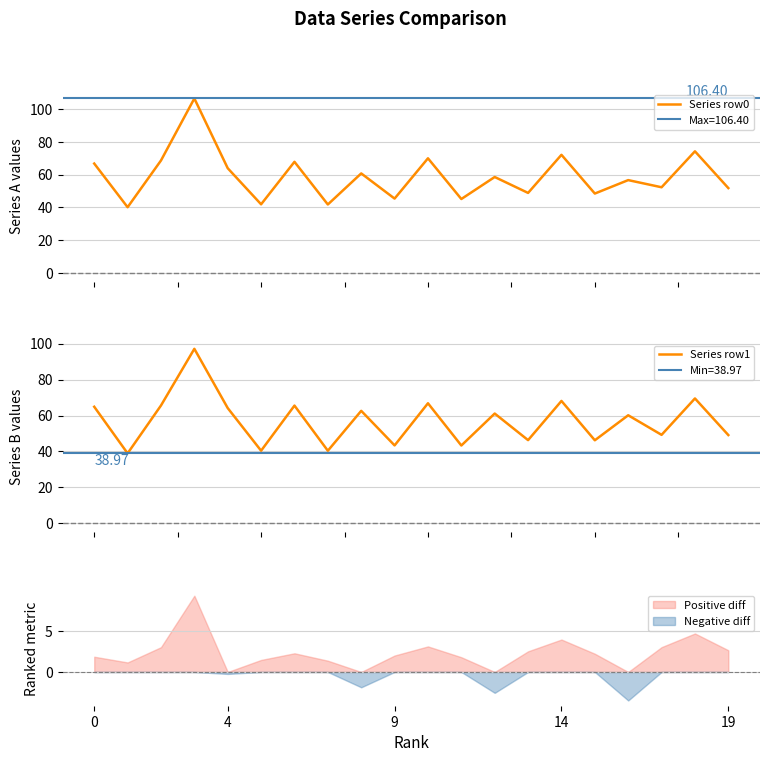

True or false: Series row0 and Series row1 cross at least once.

True